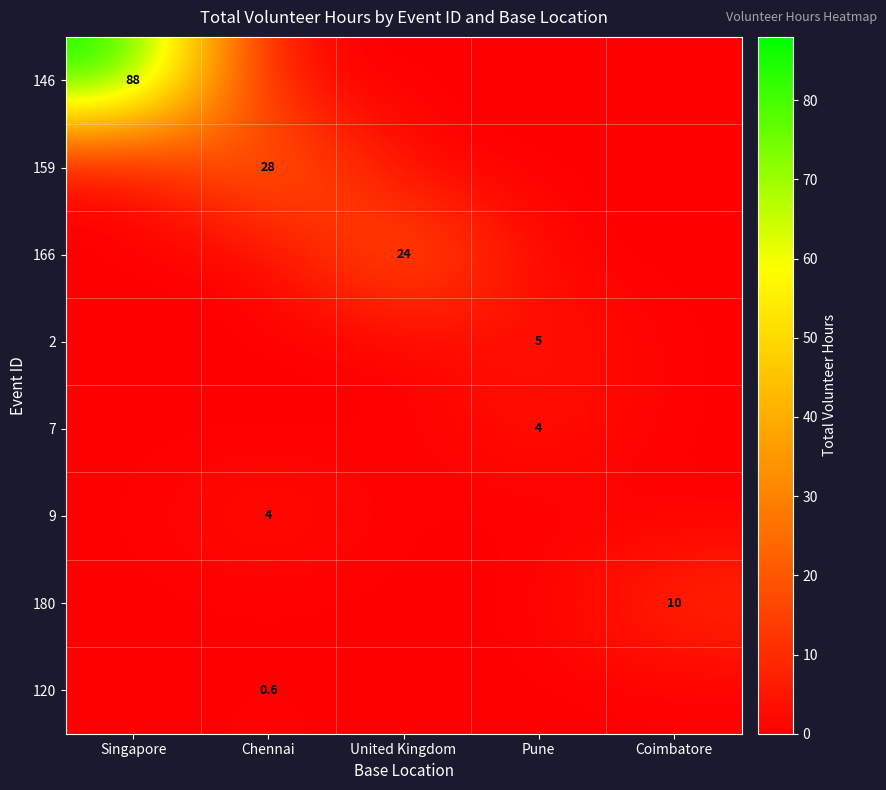

Is it true that 180 equals 13.6 at Coimbatore?

False